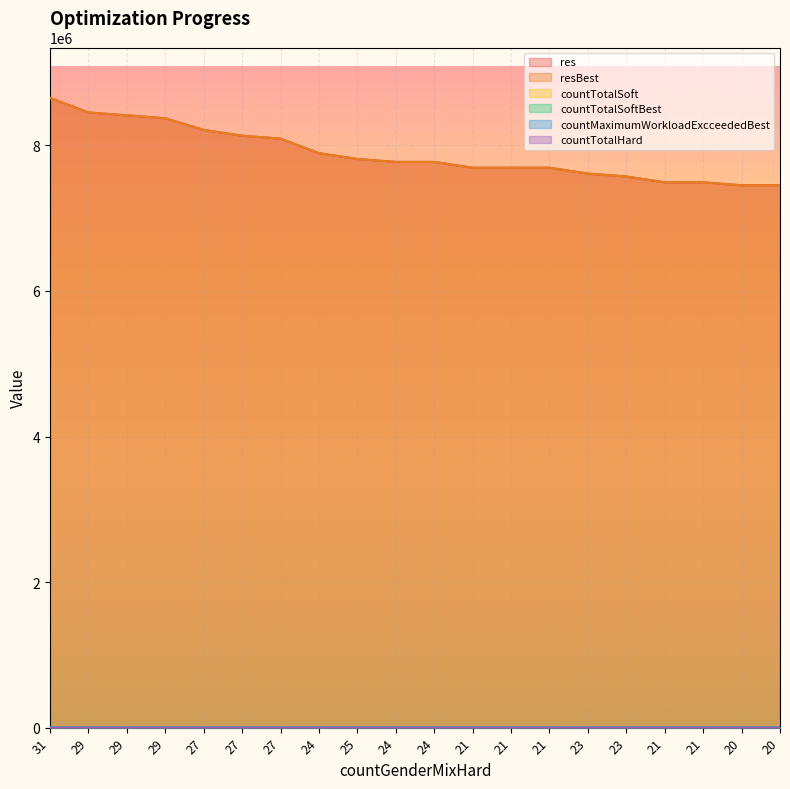

Read the res value at 20, to the nearest 10.

7453110